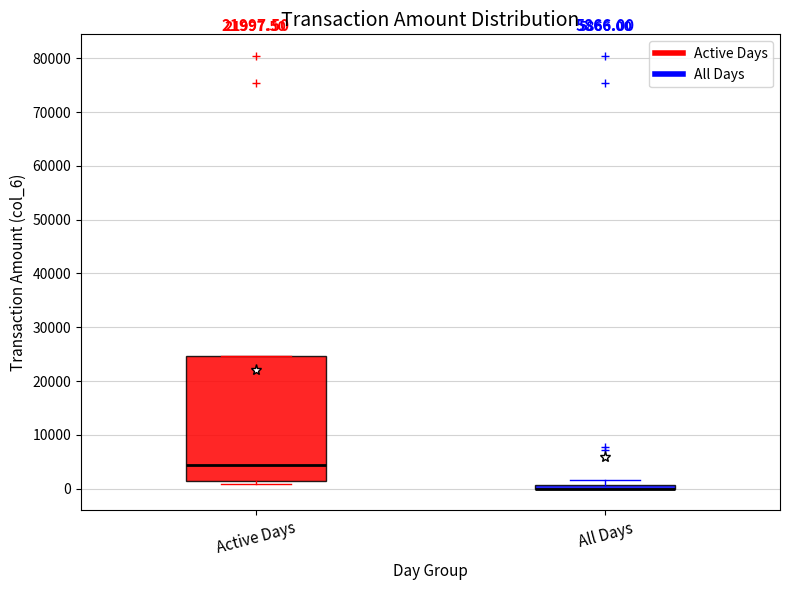

Which box is the tallest, from its lower edge to its upper edge?

Active Days